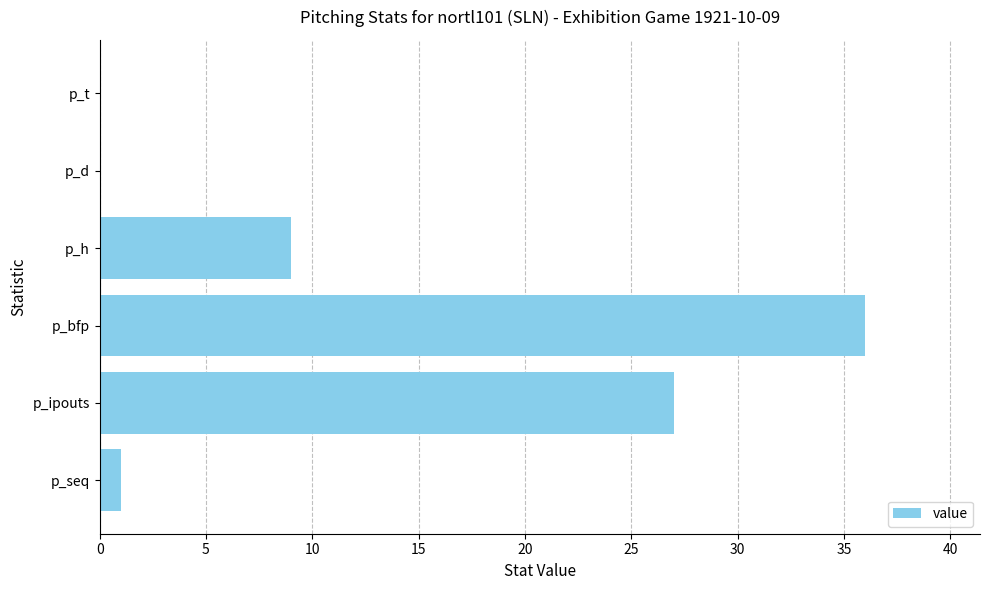

Which has a higher value, p_t or p_bfp?

p_bfp